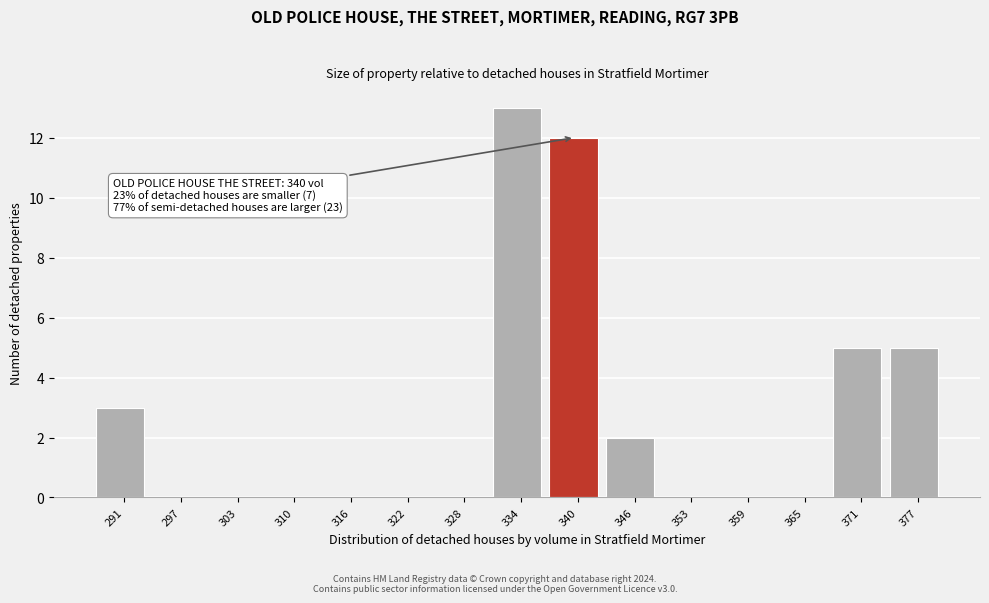

Which range on the x-axis has the tallest bar?

331 to 337